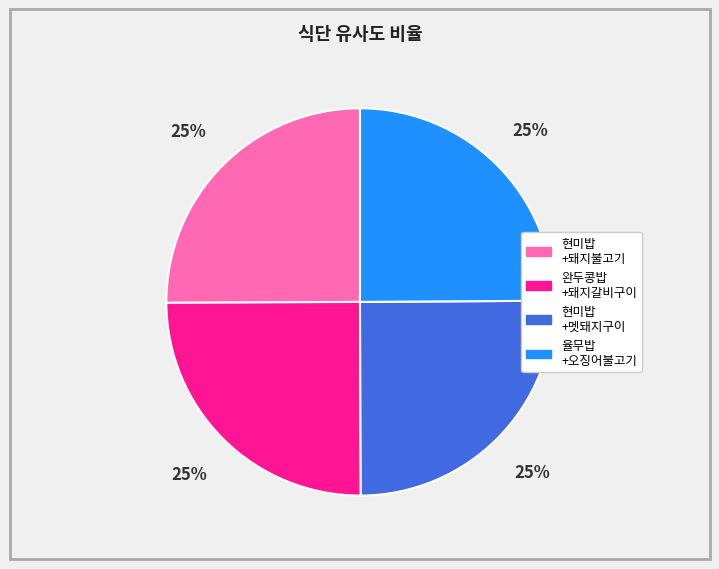

To the nearest percent, what is the average slice percentage?

25%